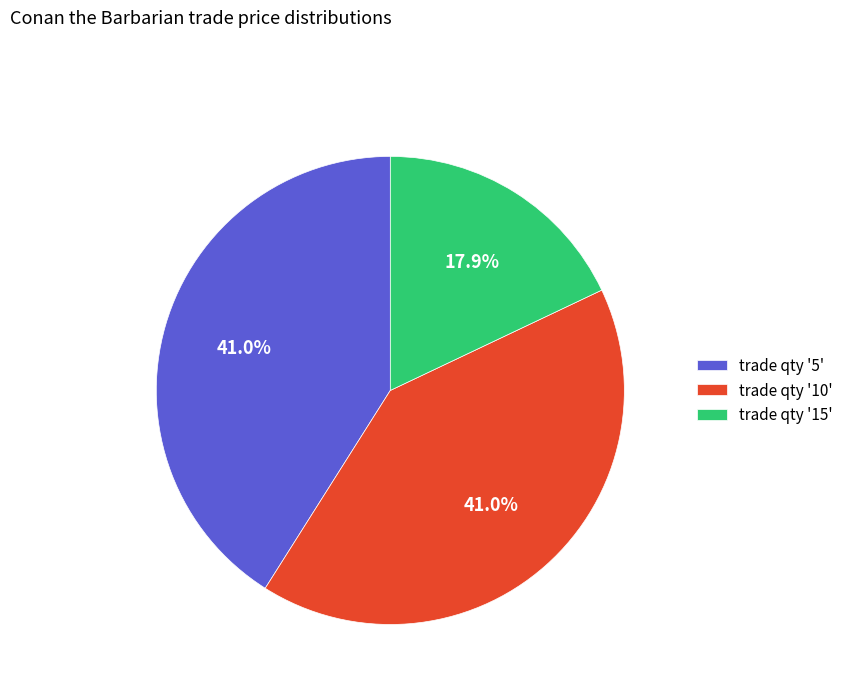

Does trade qty '15' represent more than half of the total?

No